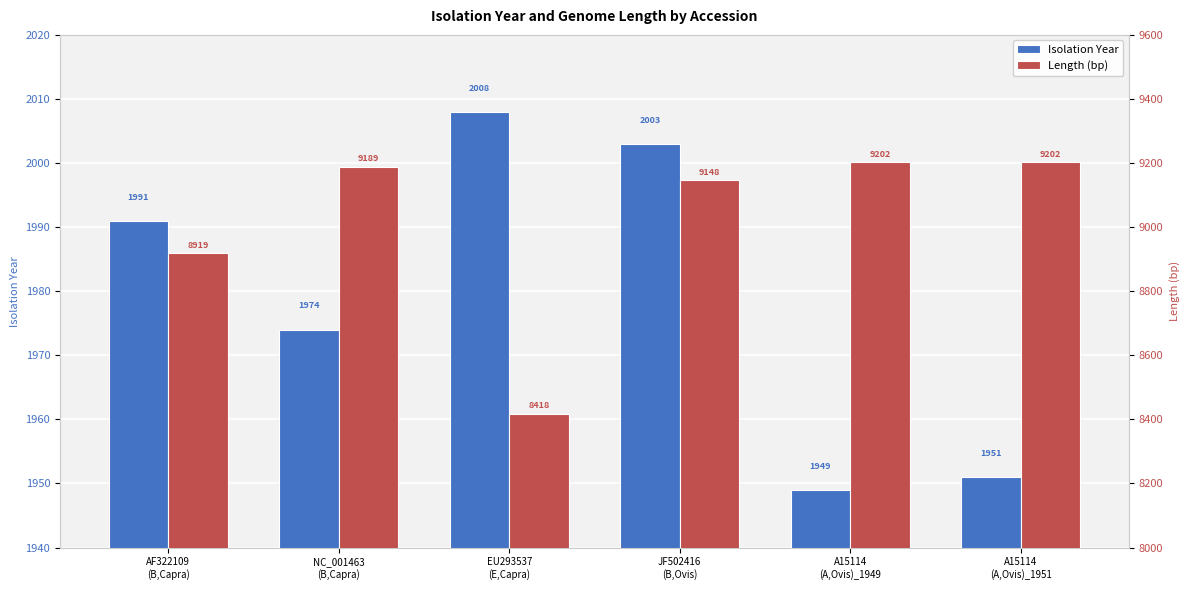

Reading left to right, list all the values displayed in this chart.

Isolation Year: 1991	1974	2008	2003	1949	1951
Length (bp): 8919	9189	8418	9148	9202	9202